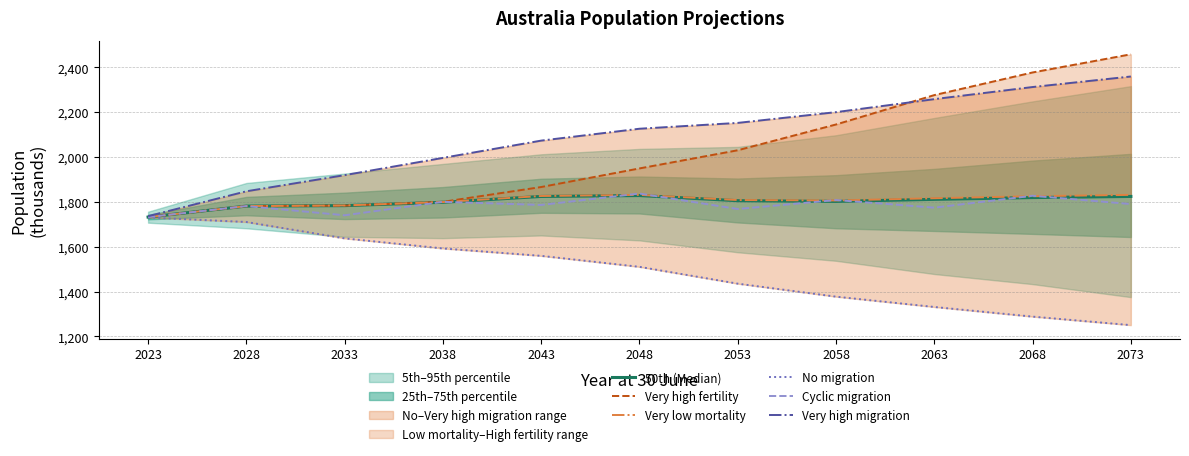

Reading right to left, list all the values displayed in this chart.

50th (Median): 1824	1819	1811	1802	1805	1828	1824	1798	1783	1781	1732
Very high fertility: 2458	2377	2276	2145	2030	1949	1866	1800	1783	1781	1732
Very low mortality: 1831	1825	1816	1806	1808	1831	1826	1799	1784	1781	1732
No migration: 1250	1288	1331	1377	1435	1510	1559	1592	1637	1710	1730
Cyclic migration: 1790	1827	1774	1808	1768	1837	1786	1800	1740	1781	1732
Very high migration: 2359	2312	2258	2200	2152	2126	2073	1996	1919	1847	1736